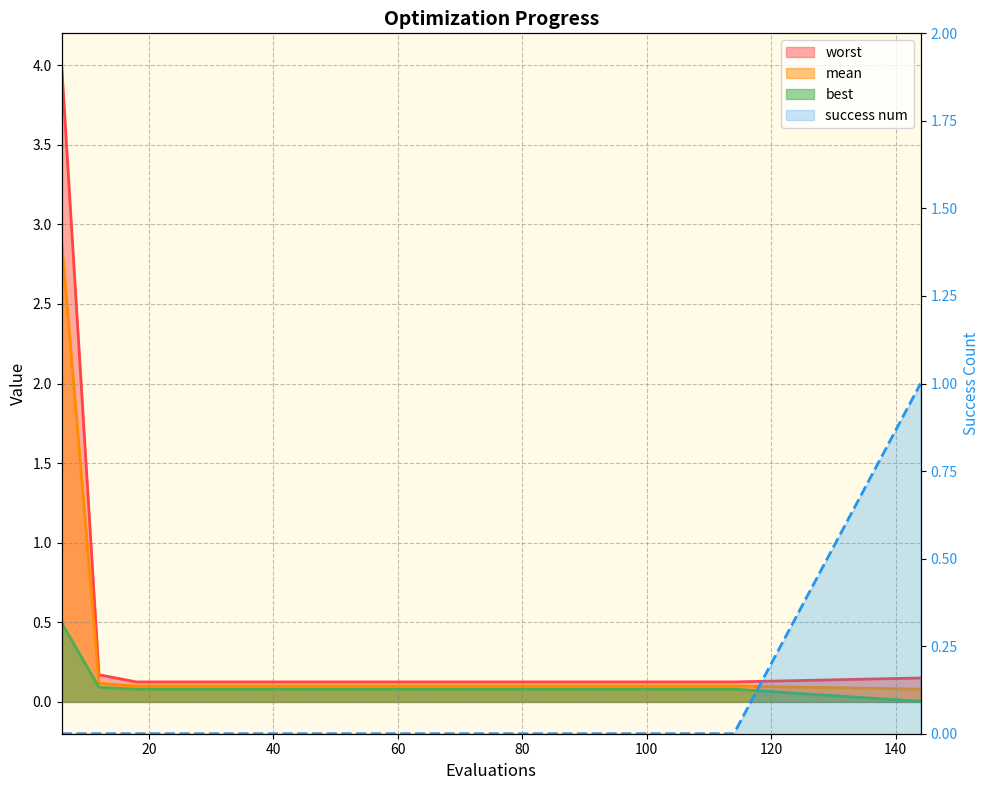

What are all the series names shown in the legend?

mean, best, worst, success num